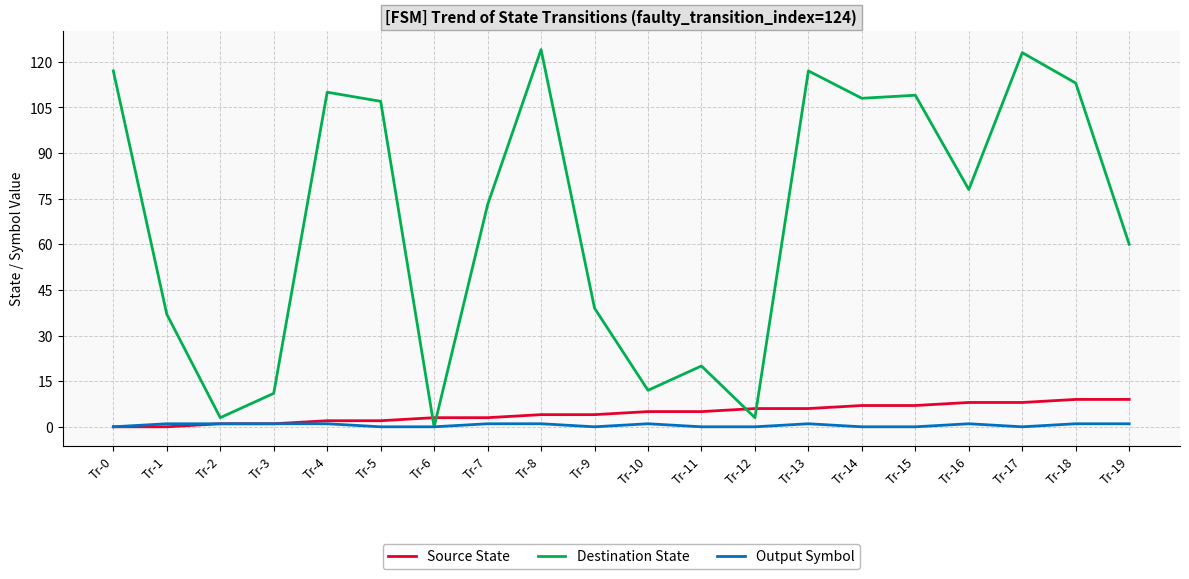

Which series has the widest spread of values?

Destination State